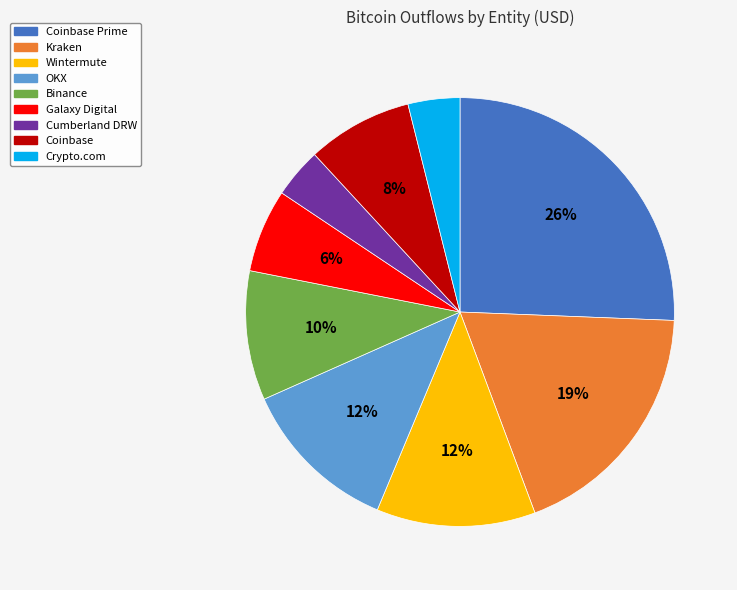

What is the largest slice in the pie chart?

Coinbase Prime